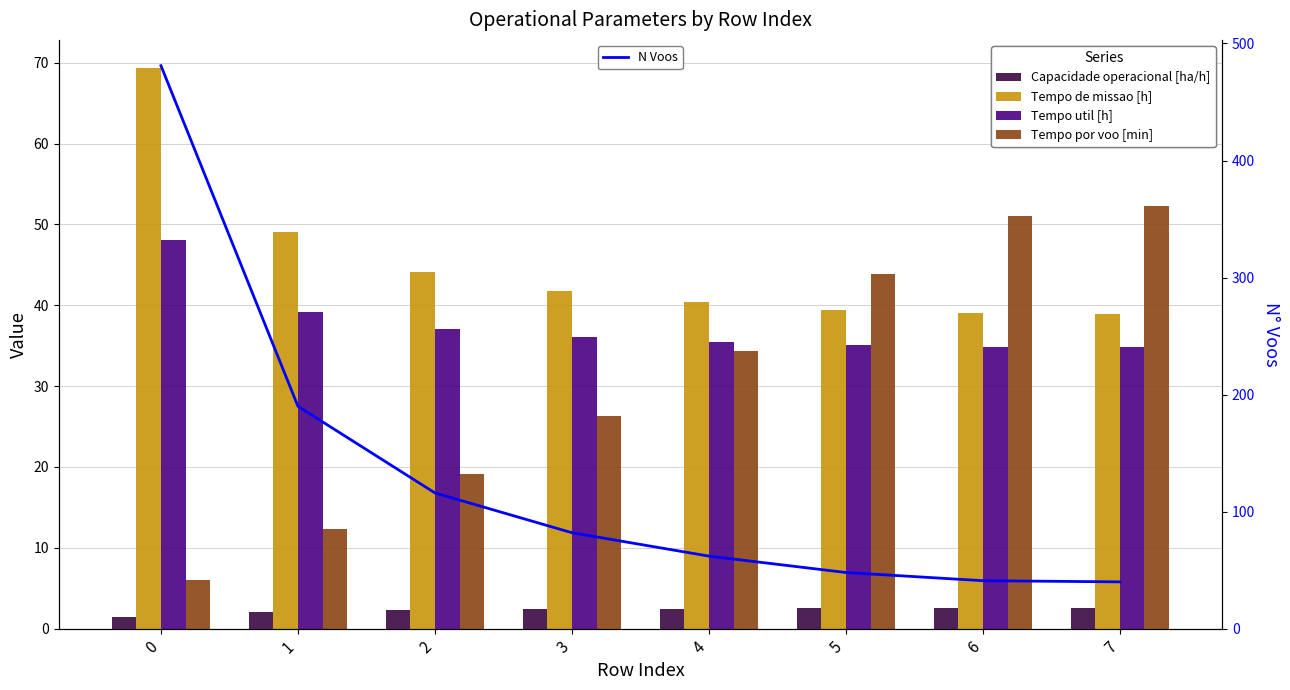

At which label does Capacidade operacional [ha/h] first exceed 2?

1